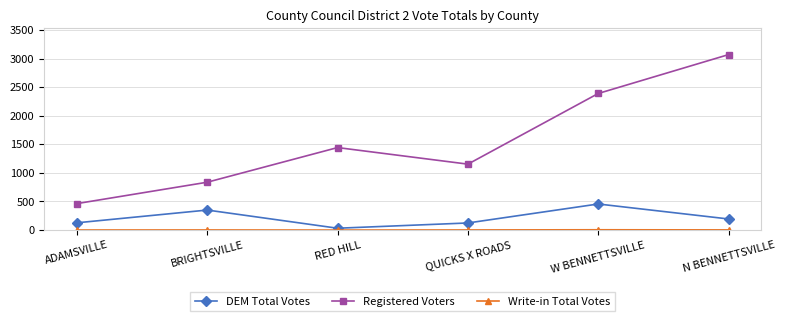

True or false: Registered Voters and DEM Total Votes cross at least once.

False